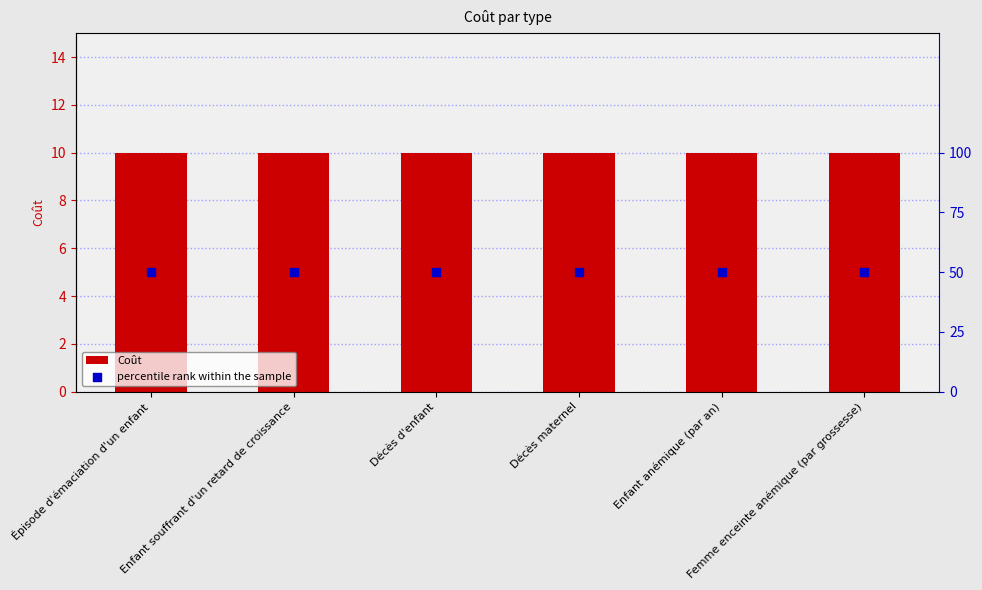

At how many categories does at least one series exceed 39?

6